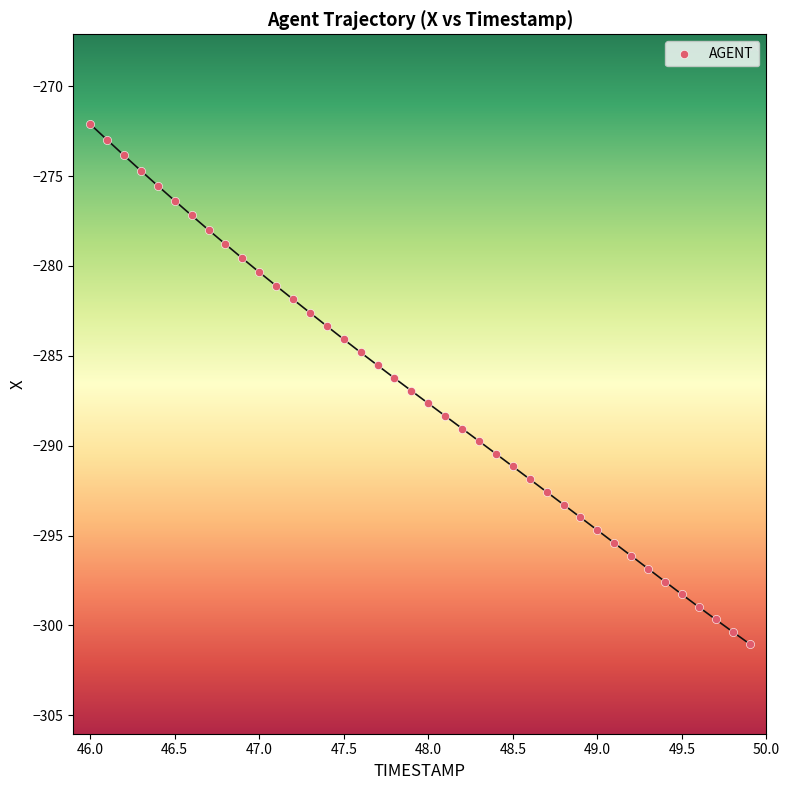

What is the range of Y values (max minus min)?

28.9